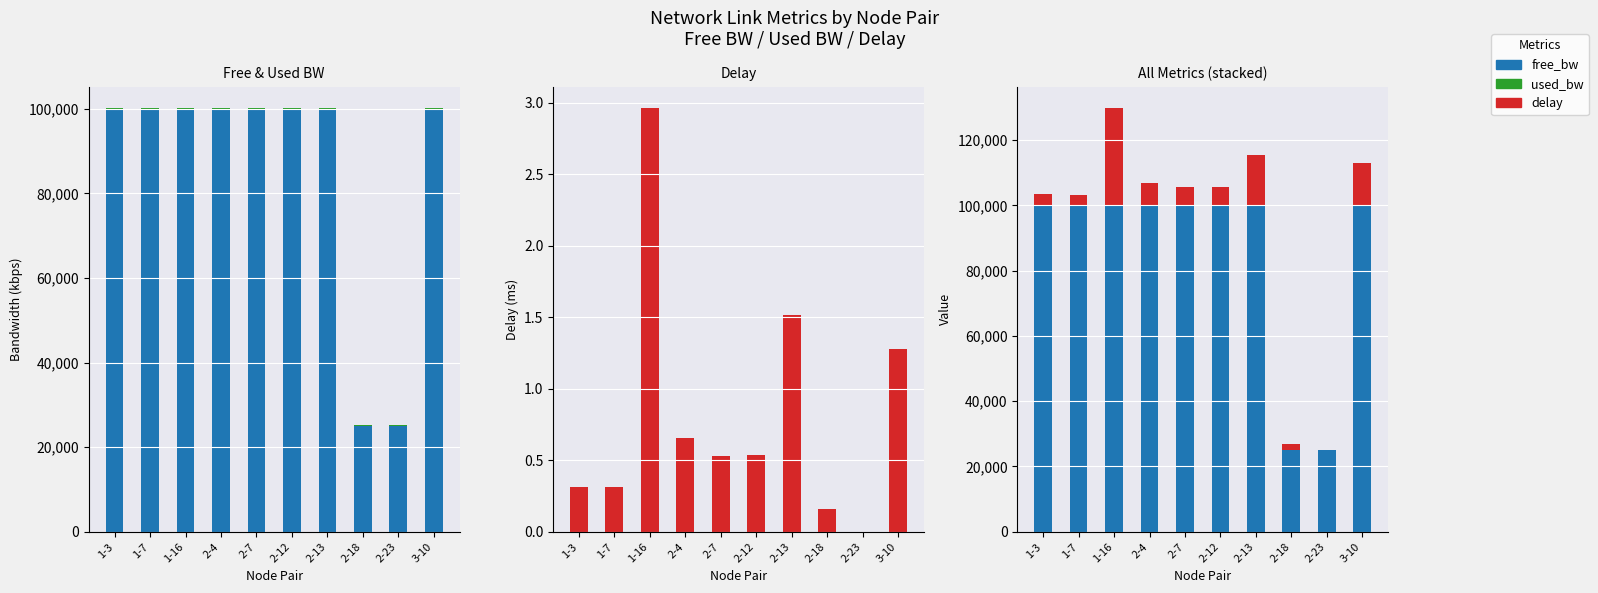

What is the average value of the delay (×10k) series?

8265.3